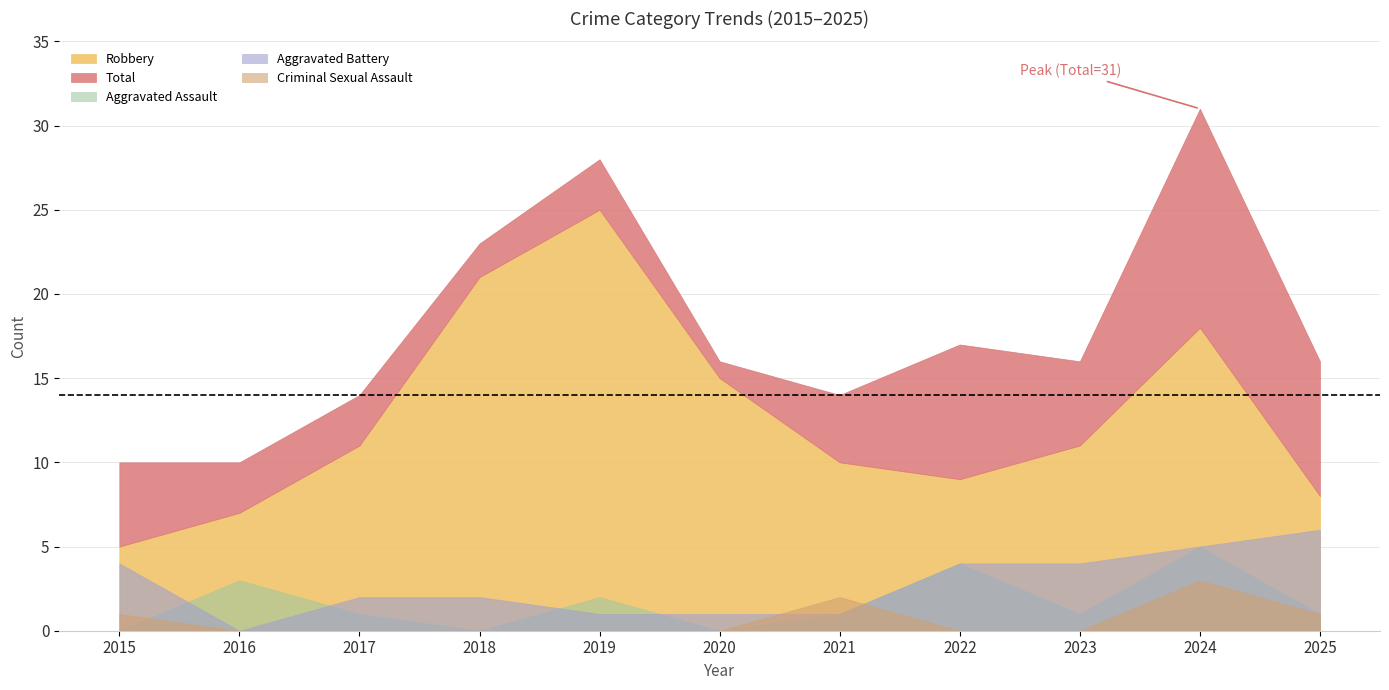

What is the total value across all series at 2018?

46